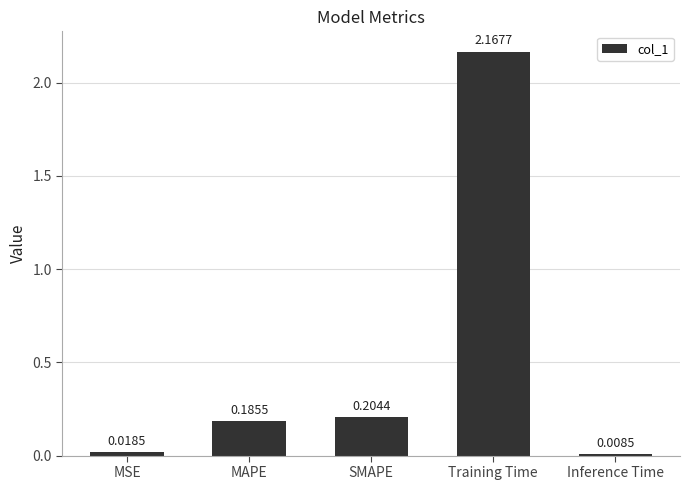

What is the label of the 5th bar from the right?

MSE